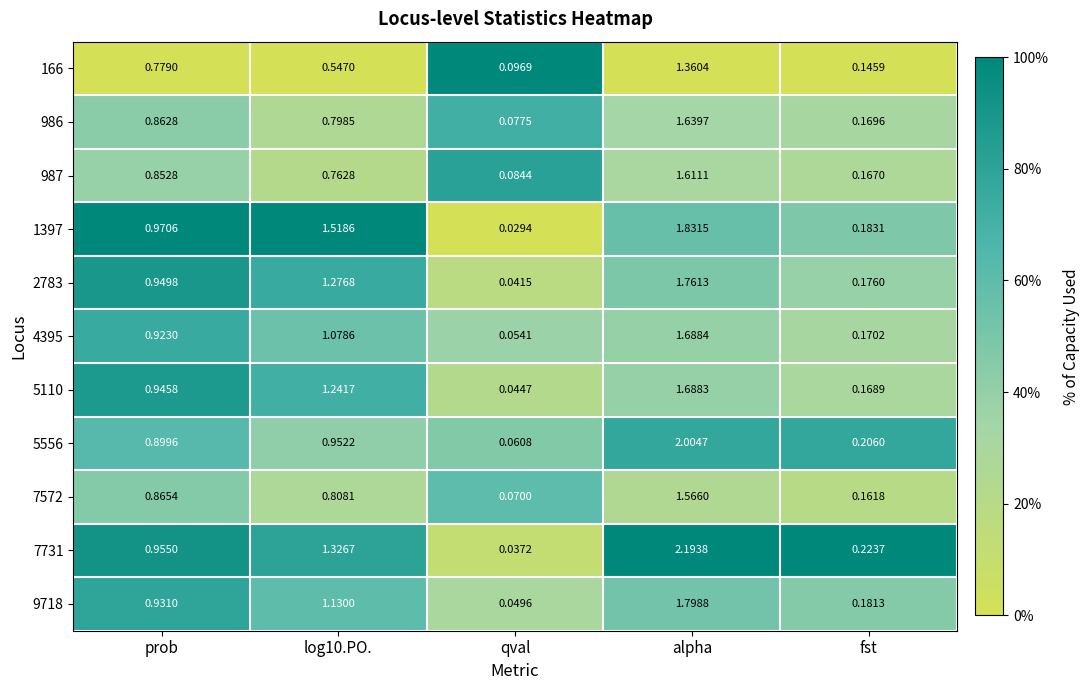

At which category is the sum across all series the highest?

alpha